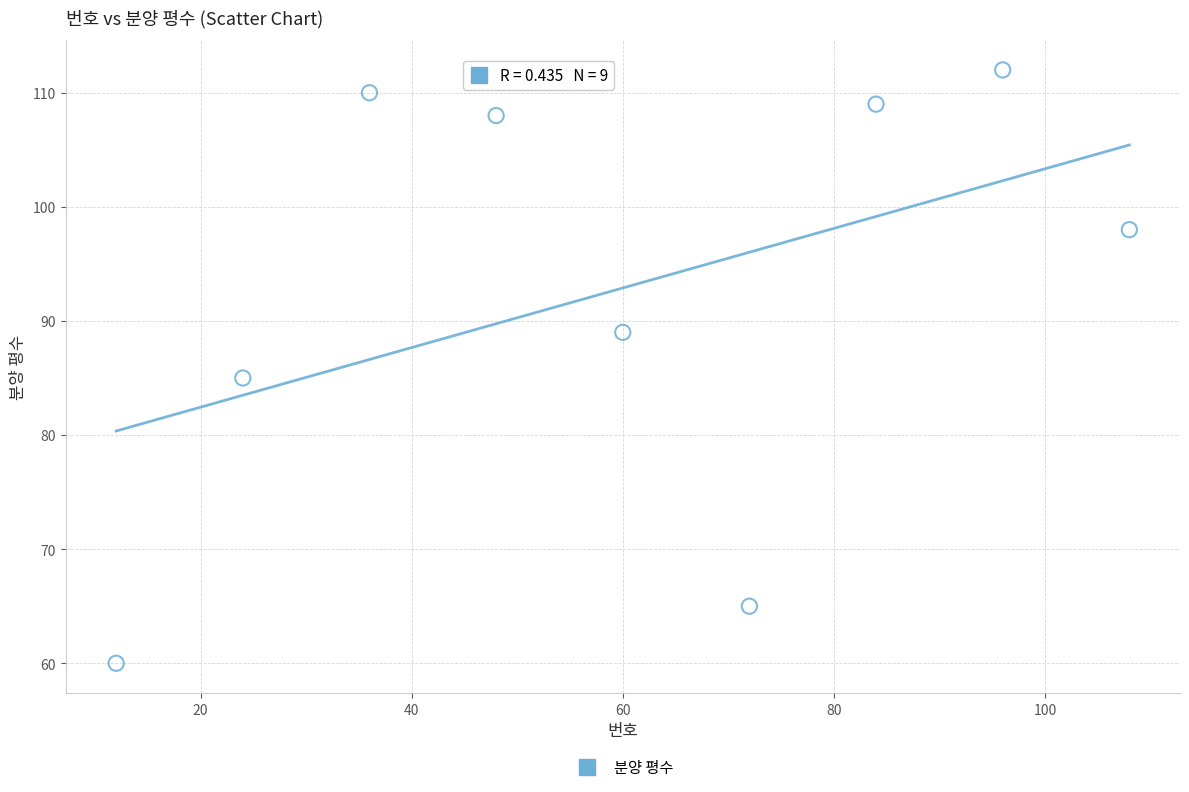

What Y value in the scatter plot is closest to 86?

85